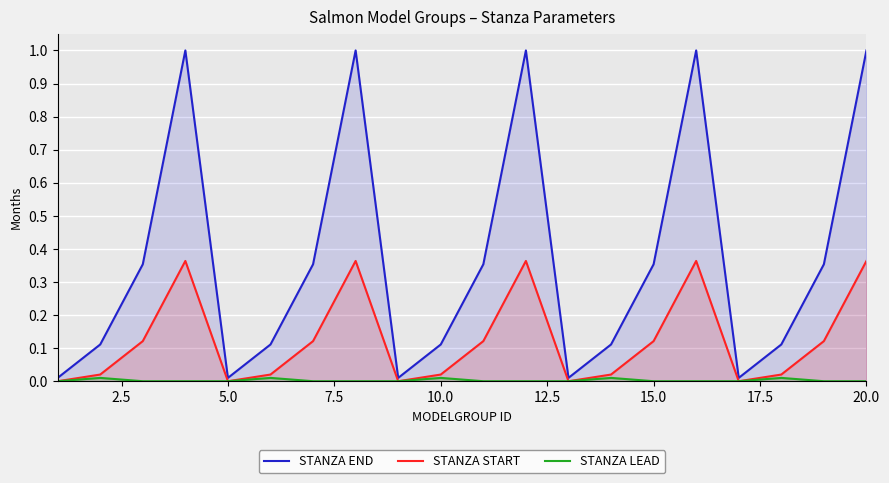

How many lines are shown in the chart?

3